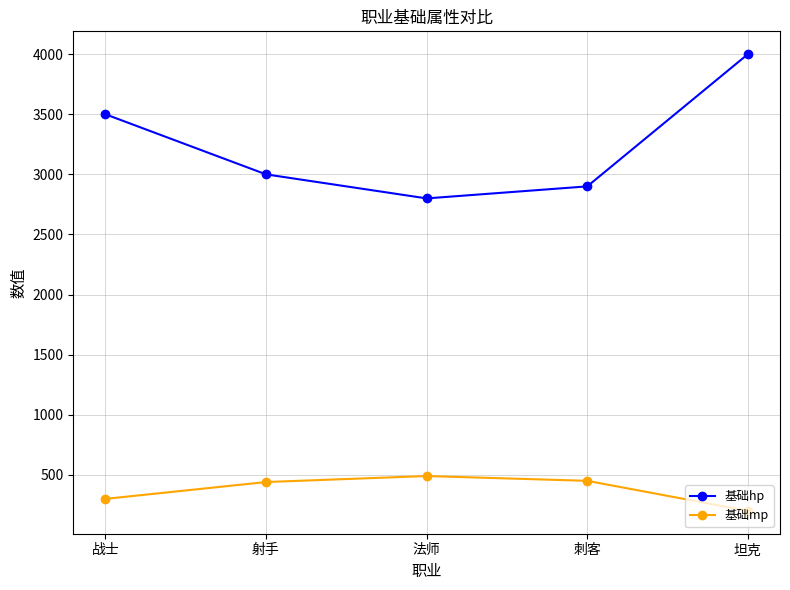

Does the chart display data point markers on the line(s)?

Yes